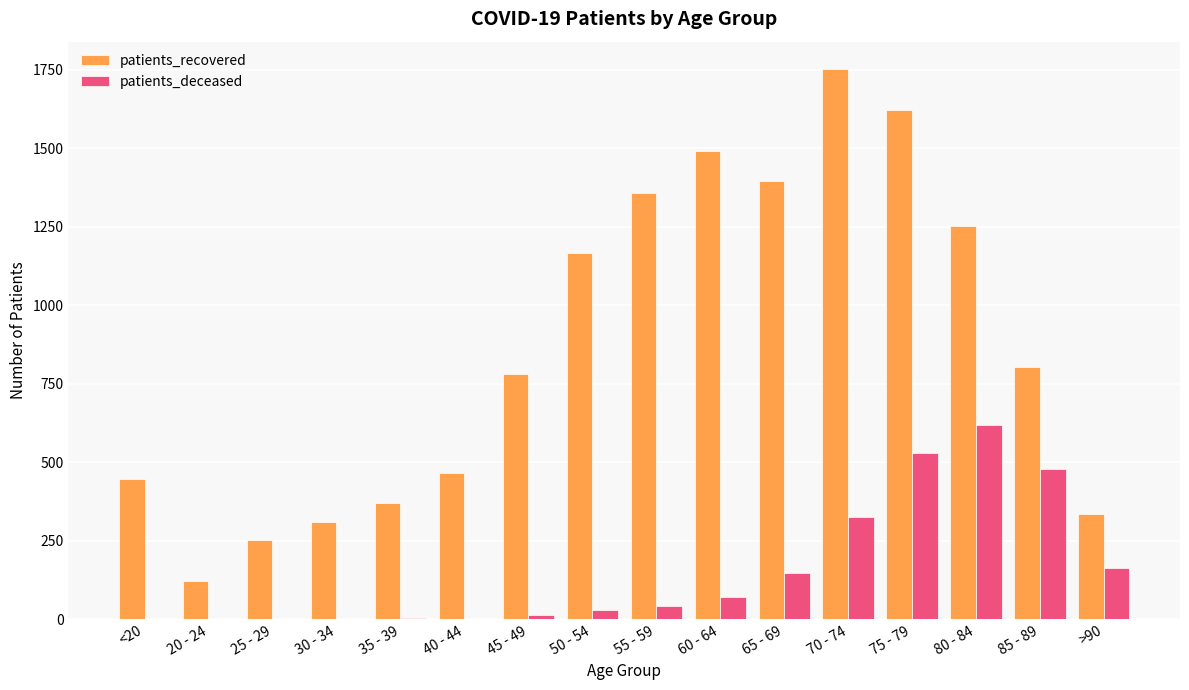

How many series are shown in this chart?

2